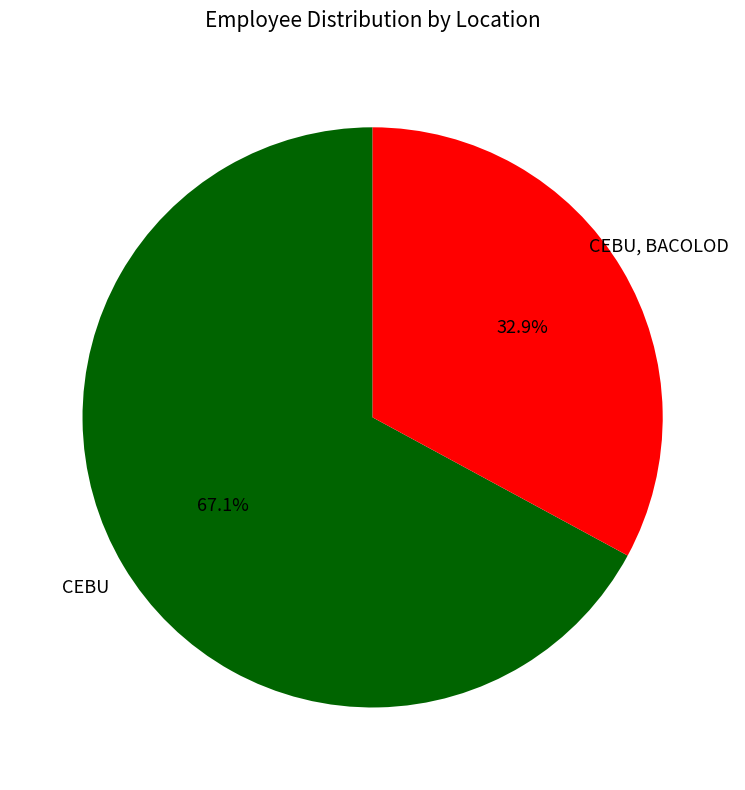

Count the number of slices in the pie.

2